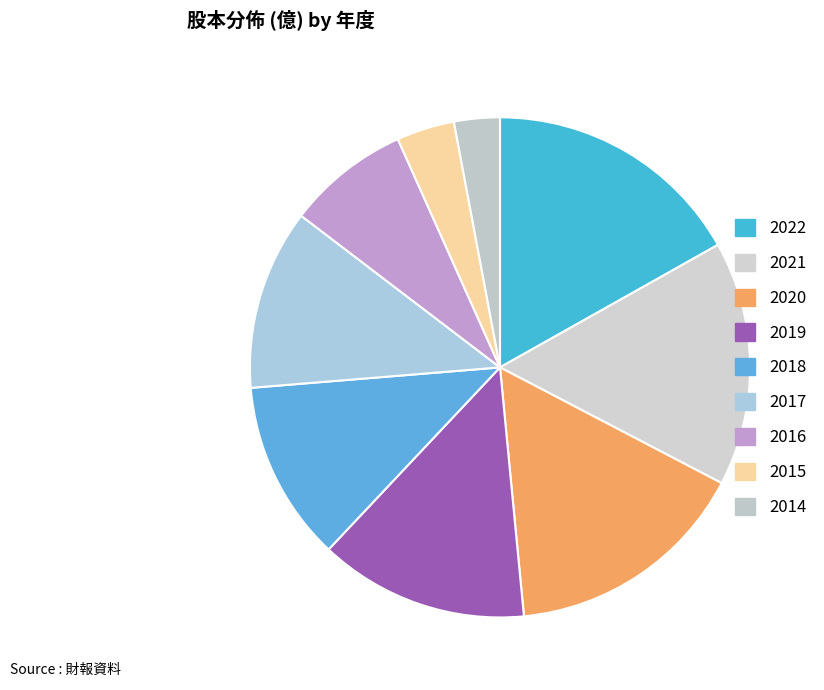

What percentage is the 2016 slice, to the nearest percent?

8%